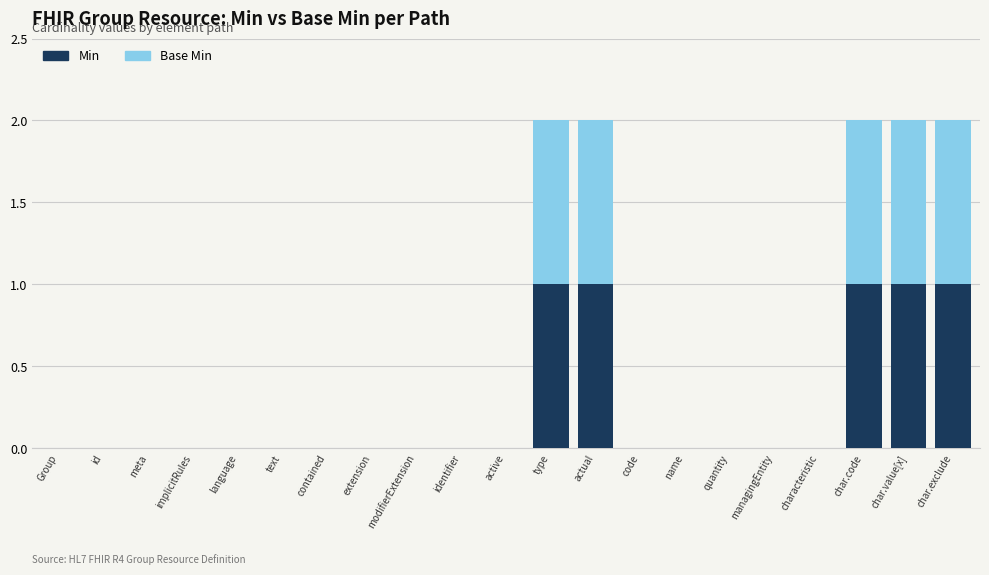

True or false: Min has a value of 0 at Group.

True